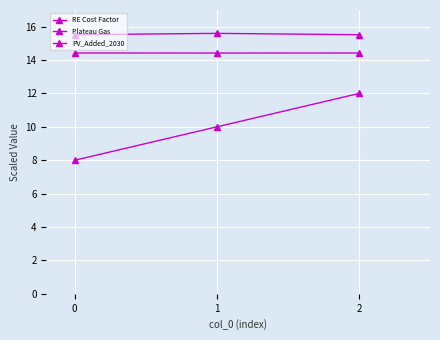

Reading right to left, list all the values displayed in this chart.

RE Cost Factor: 2=12.0	1=10.0	0=8.0
Plateau Gas: 2=15.5	1=15.6	0=15.5
PV_Added_2030: 2=14.4	1=14.4	0=14.4